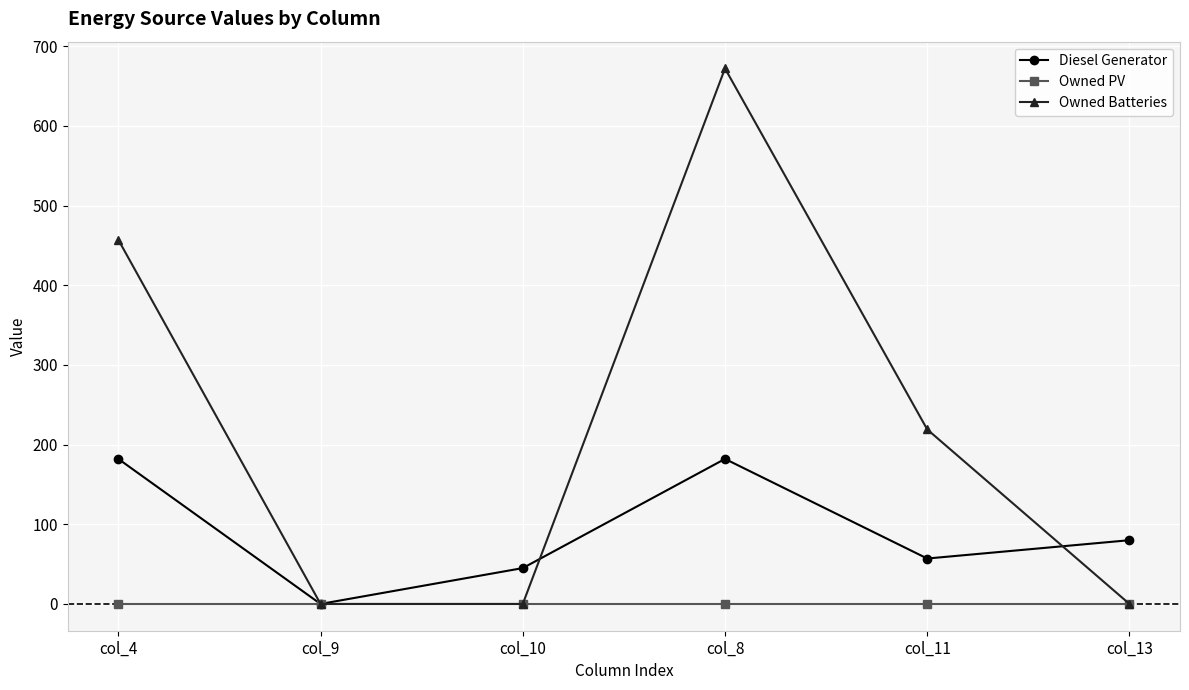

At how many categories does at least one series exceed 10?

5